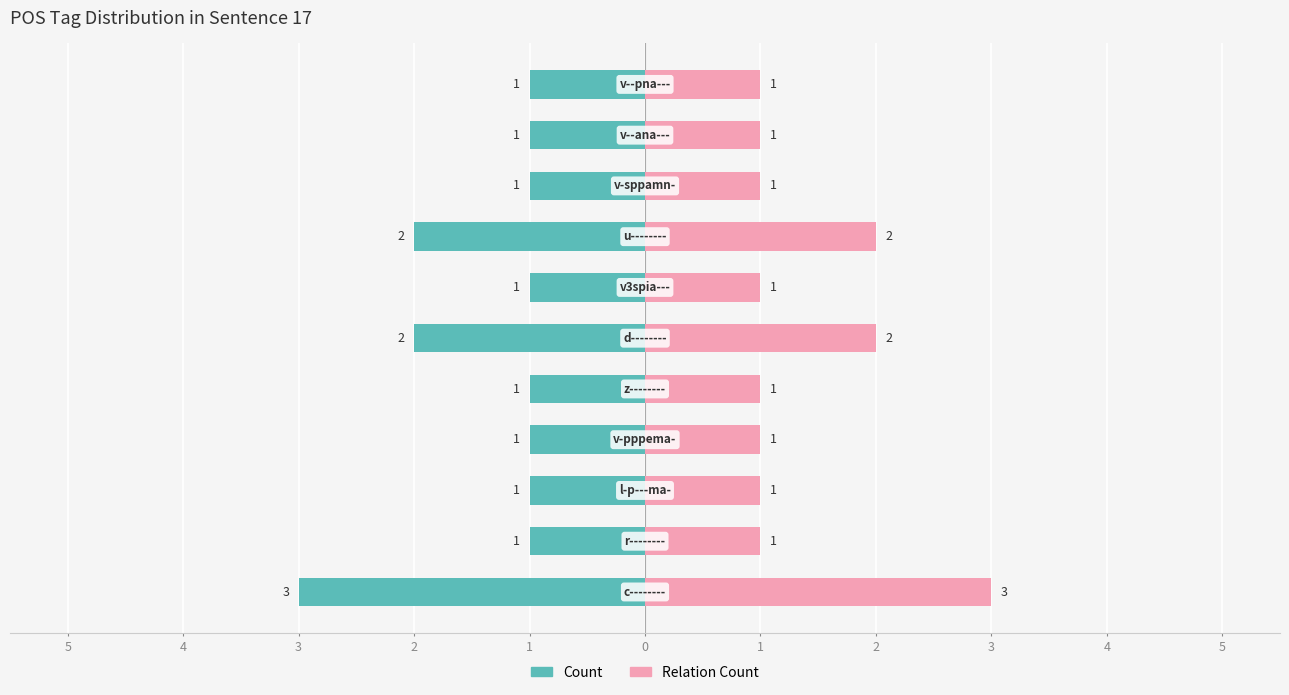

How many bars are there in each group?

2